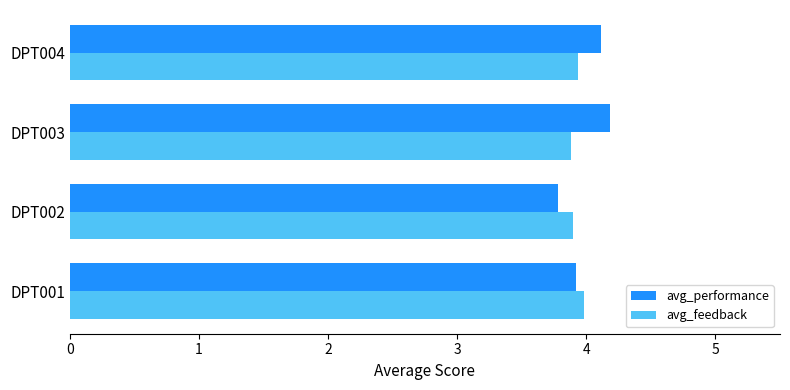

What is the average value of the avg_performance series?

4.0